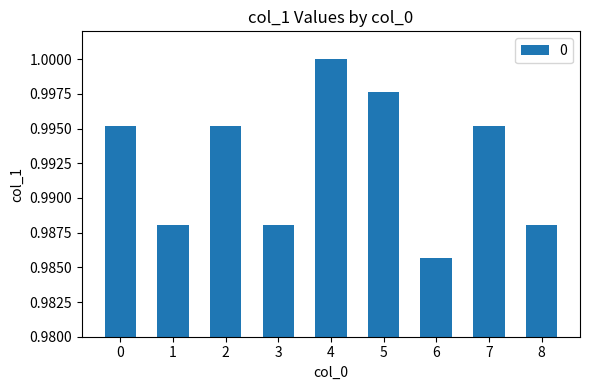

Is it true that the value at 4 is 1.0?

True